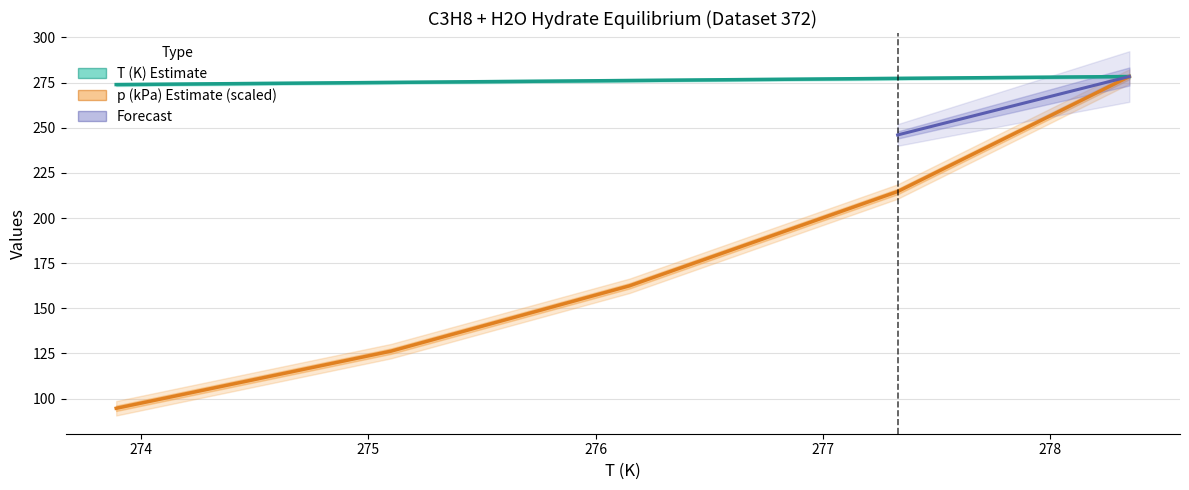

What is the label of the 3rd point from the right?

276.15